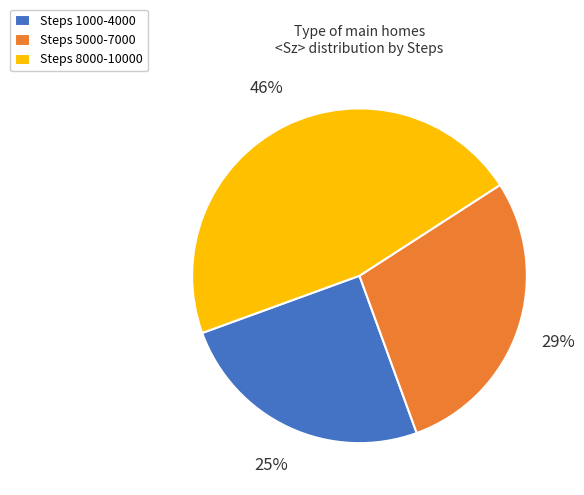

Is it true that Steps 1000-4000 is 25% of the pie?

True